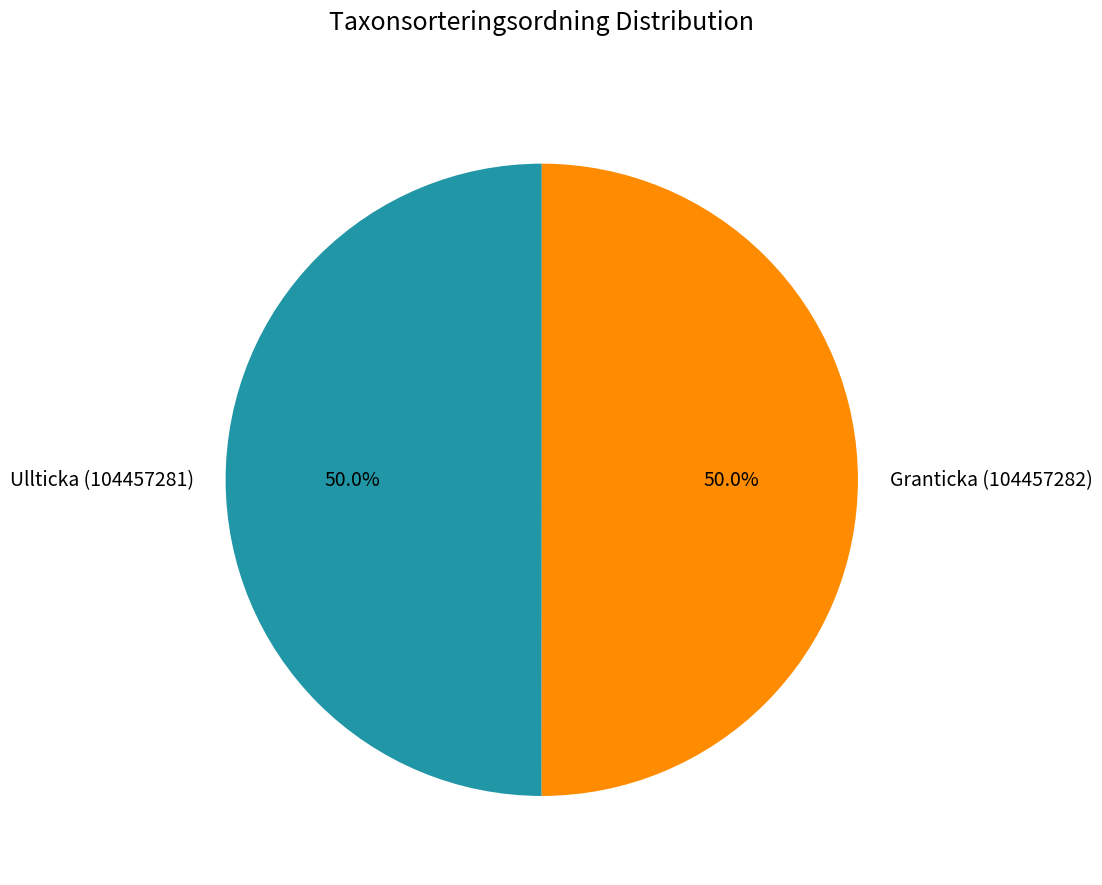

To the nearest percent, what is the combined percentage of Granticka (104457282) and Ullticka (104457281)?

100%